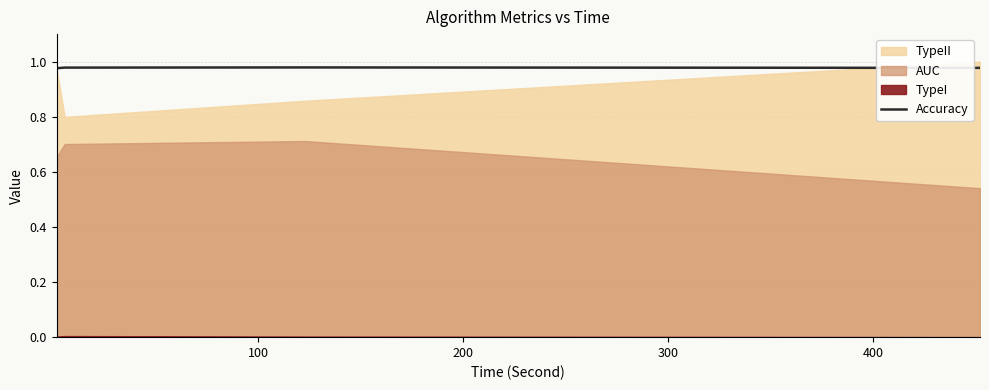

In Accuracy, how many points are higher than both neighbors (excluding endpoints)?

1